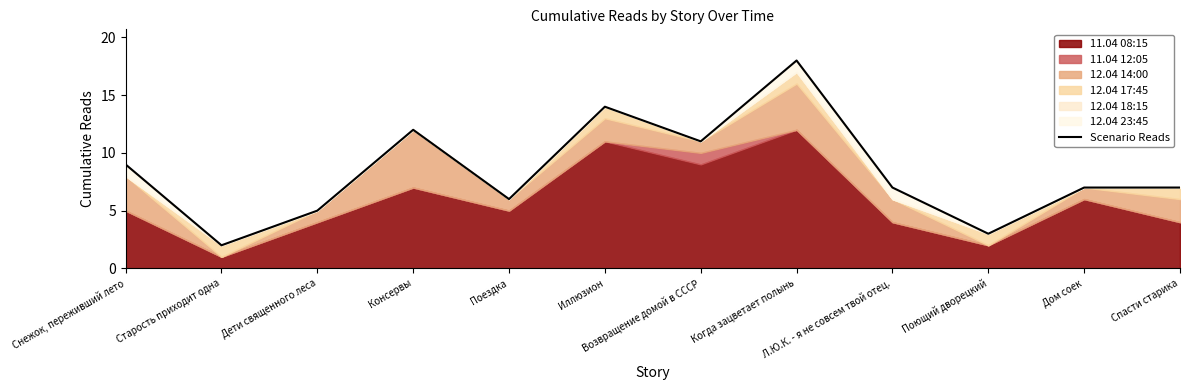

Does the chart have visible grid lines?

No